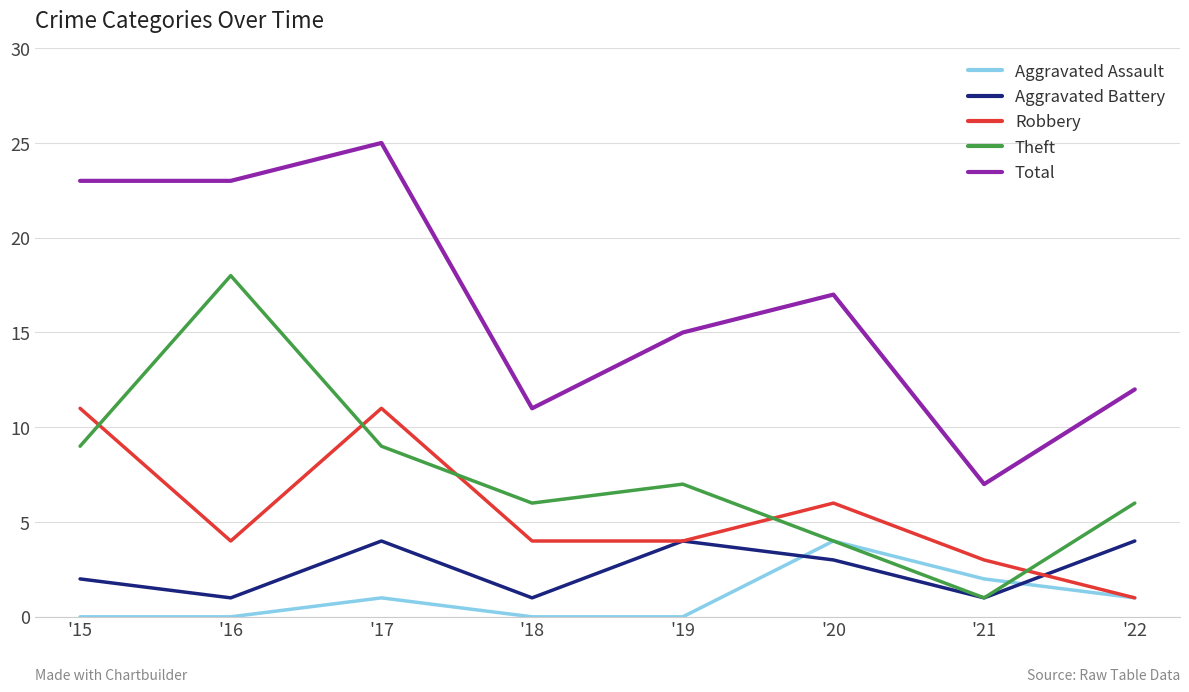

True or false: Total and Robbery intersect in this chart.

False